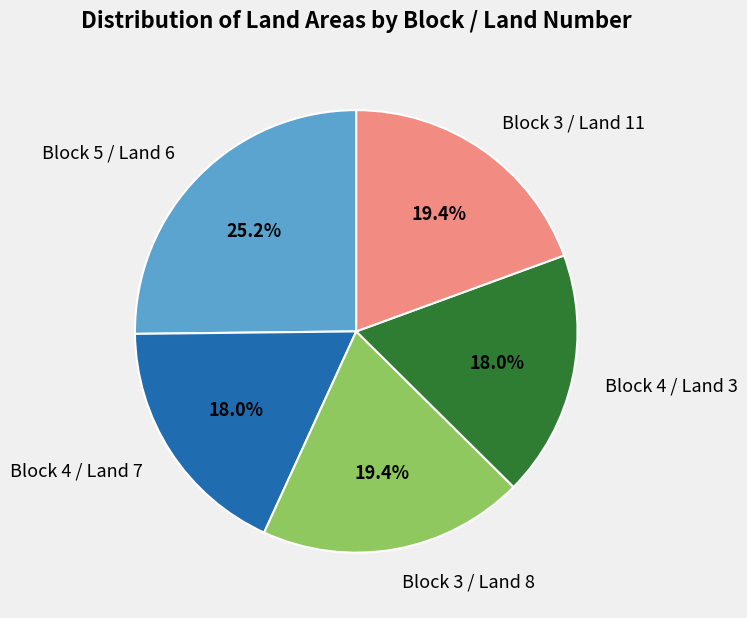

What portion of the pie excludes Block 4 / Land 7?

82.0%